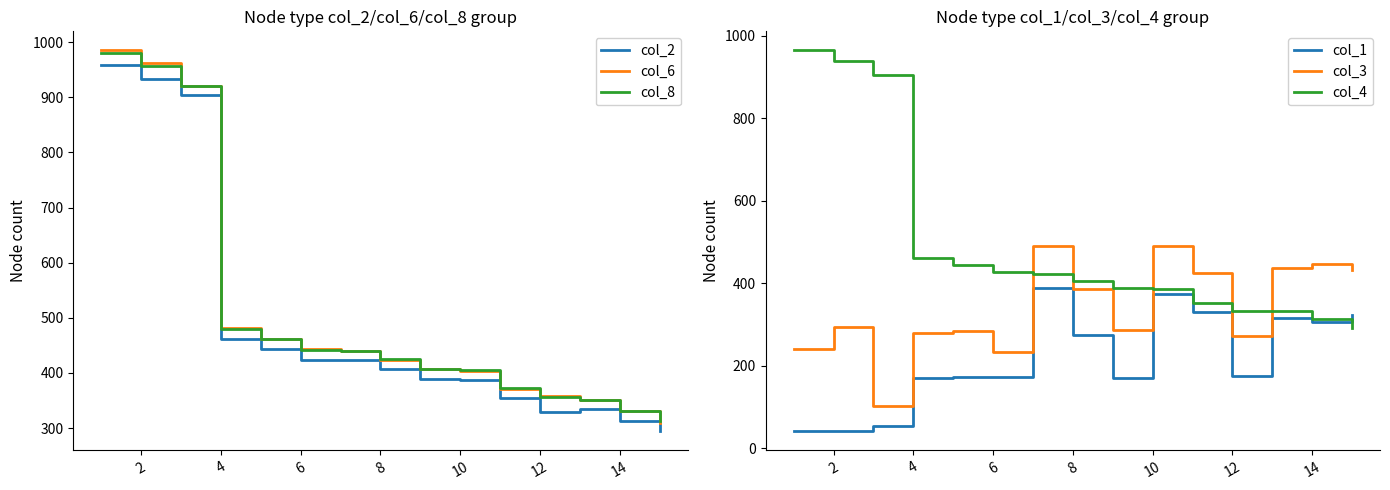

The value of col_6 at 14 is 521. True or false?

False